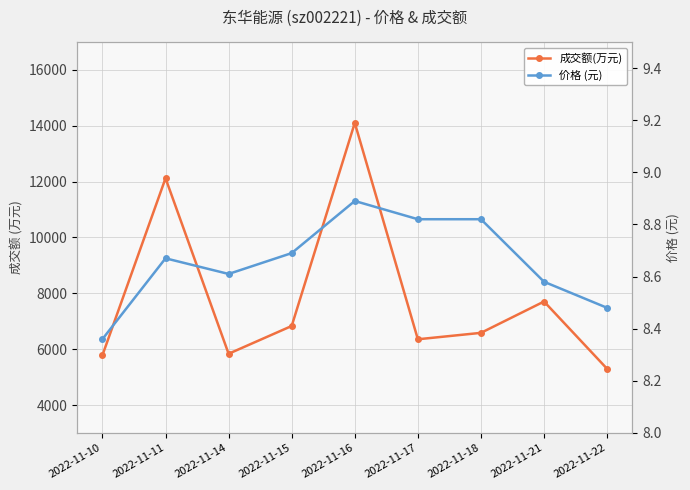

Does the chart have visible grid lines?

Yes